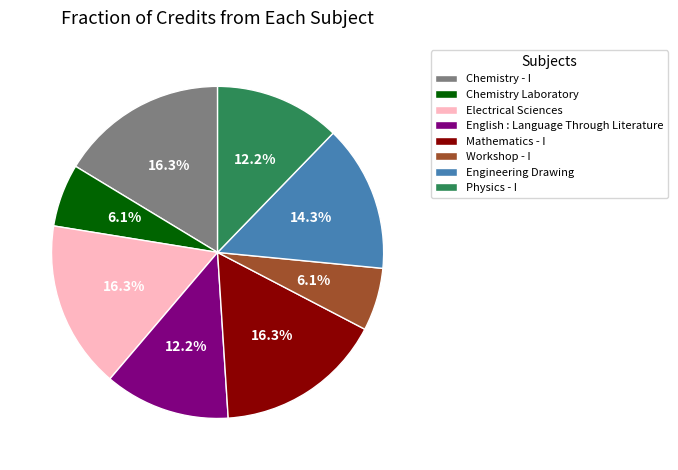

Does any single category account for the majority?

No